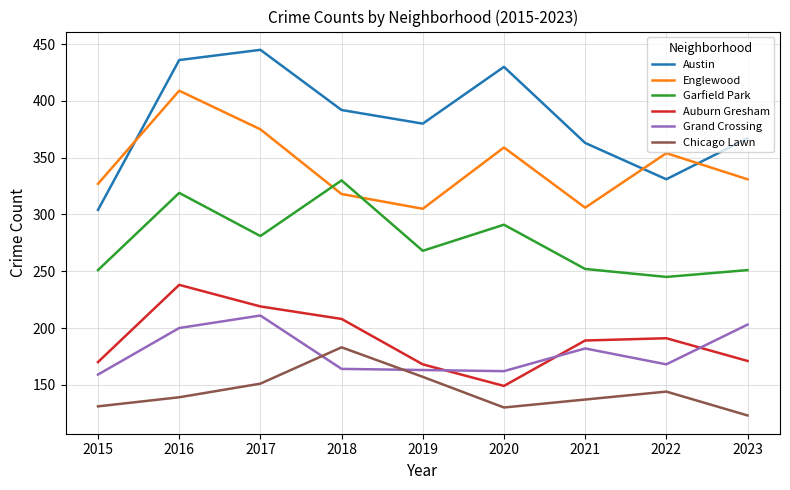

What is the difference between the maximum and minimum values in the Garfield Park series?

85